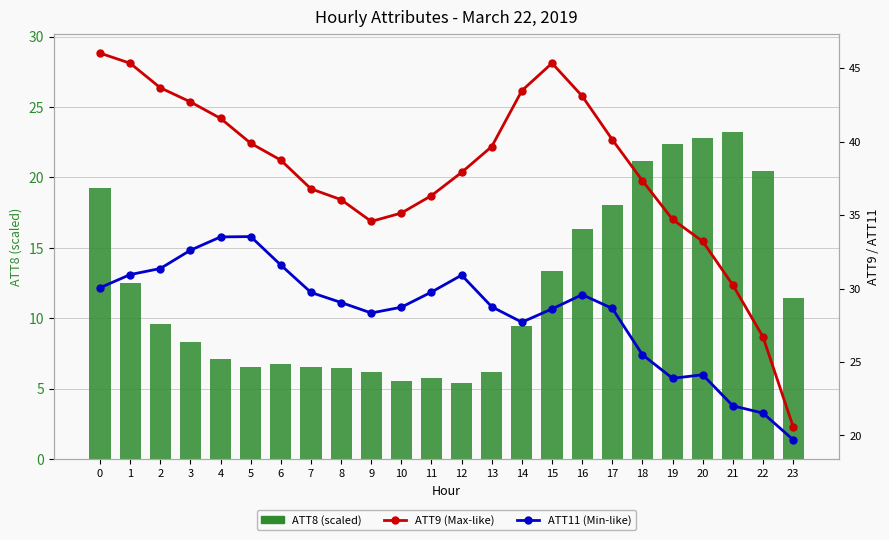

What is the average value of the ATT9 (Max-like) series?

37.9